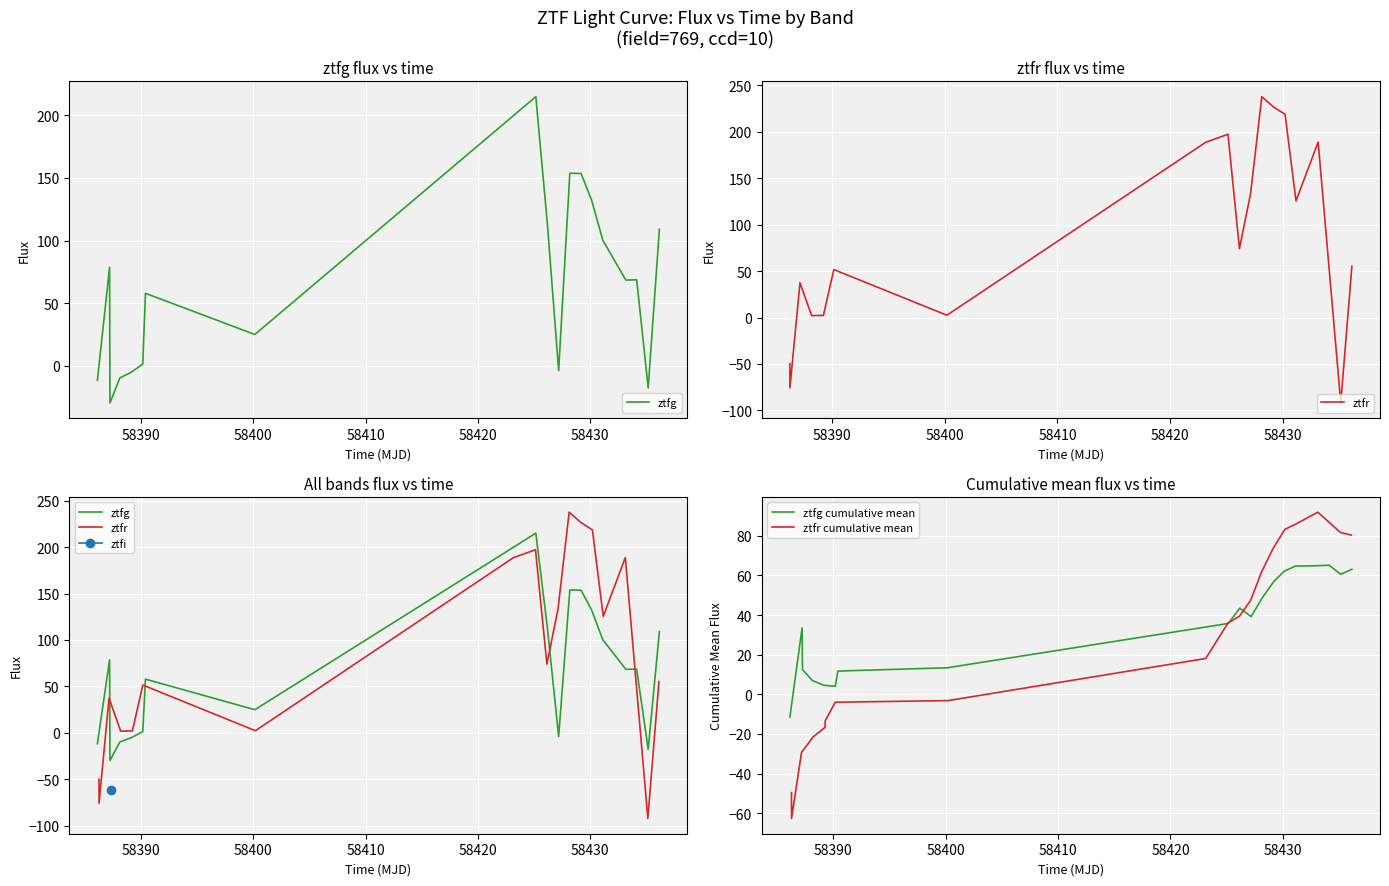

What is the minimum value shown in the chart?

-91.9